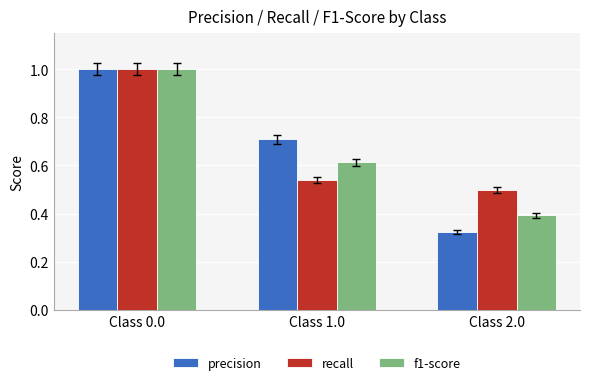

Is it true that precision equals 0.7 at Class 1.0?

True